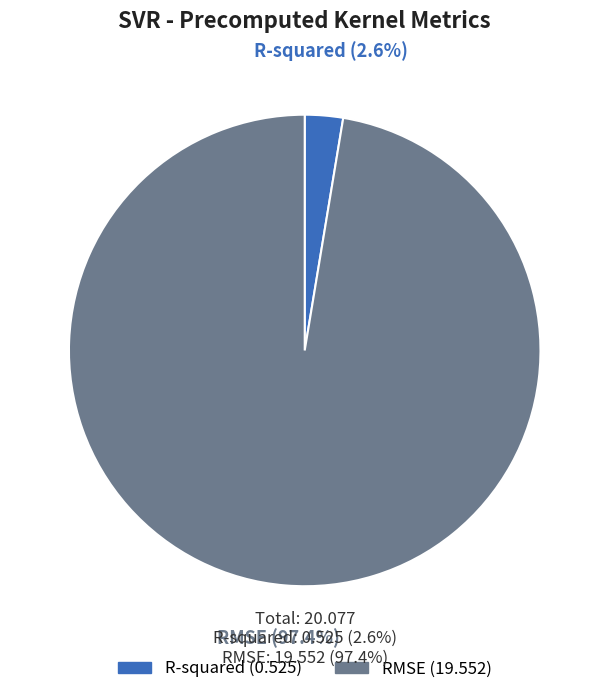

How many slices are in this pie chart?

2